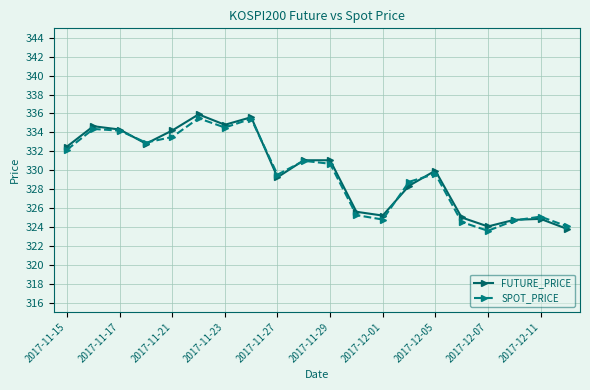

Count the number of categories in the chart.

20